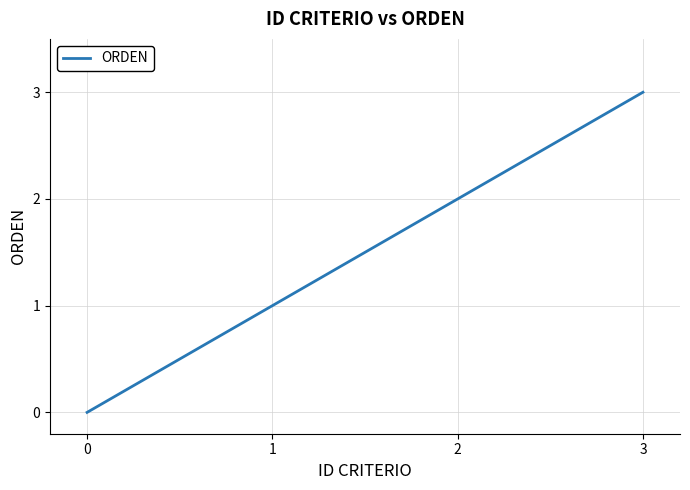

The value at 2 is 3. True or false?

False